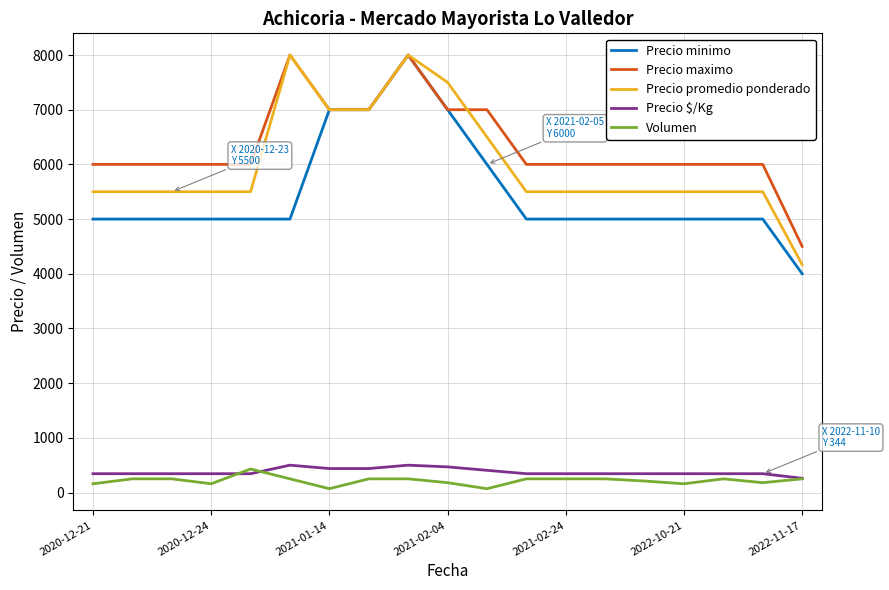

True or false: Precio maximo has more than 0 interior local peaks.

True